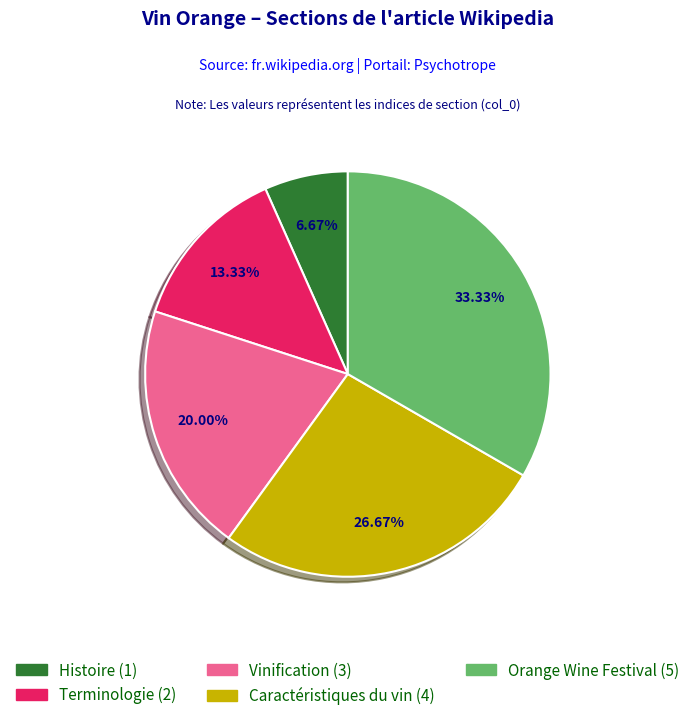

Does any single category account for the majority?

No